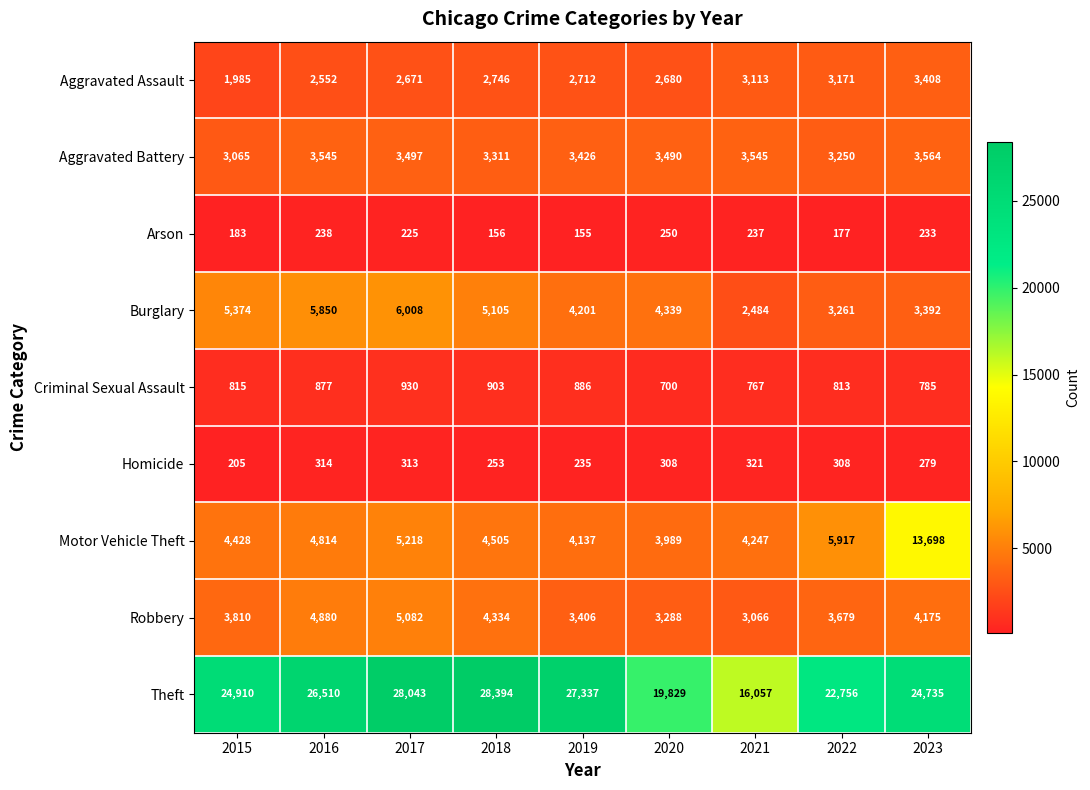

Which series has the largest total across all categories?

Theft